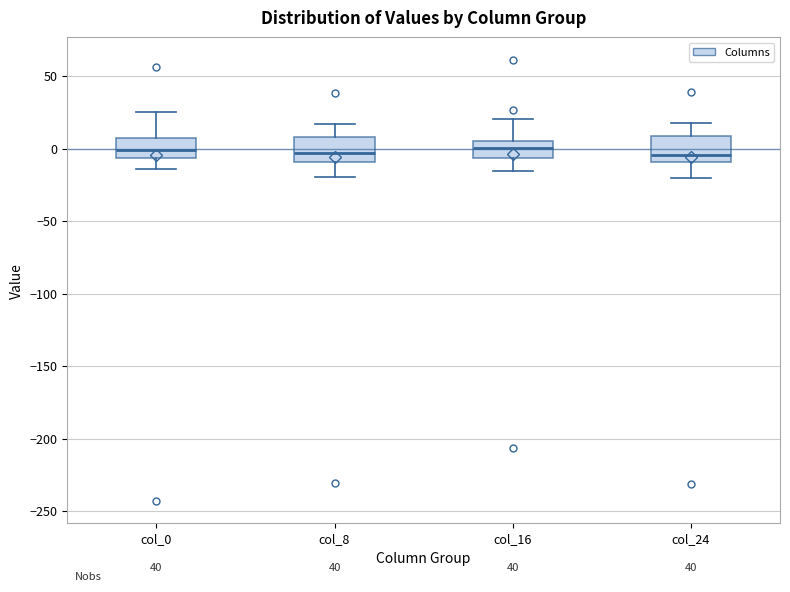

Reading left to right, read every box against the y-axis: the position of its median line, the range the box covers, and the ends of its whiskers. The values are not printed on the chart, so give them approximately, as read against the axis.

col_0: median 0, box -5 to 5, whiskers -15 to 25
col_8: median -5, box -10 to 10, whiskers -20 to 15
col_16: median 0, box -5 to 5, whiskers -15 to 20
col_24: median -5, box -10 to 10, whiskers -20 to 20